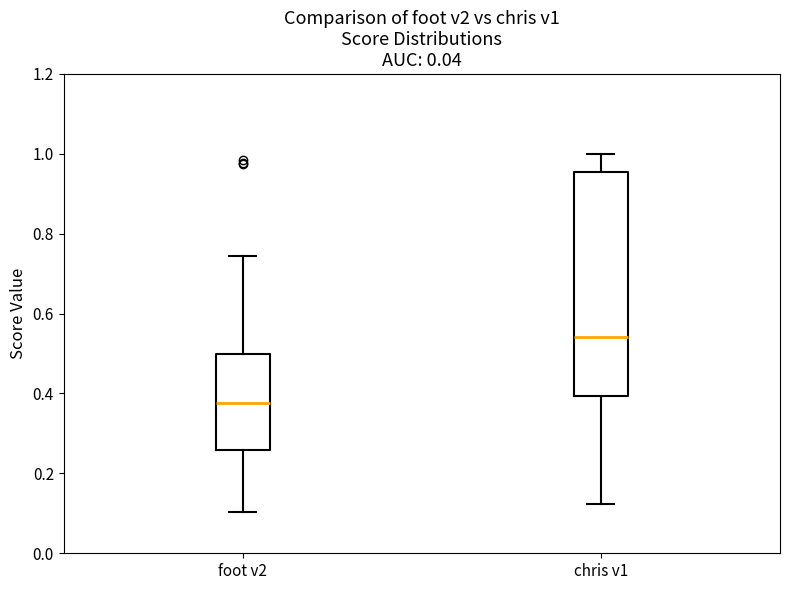

Comparing the boxes themselves (not the whiskers), which one is the tallest?

chris v1